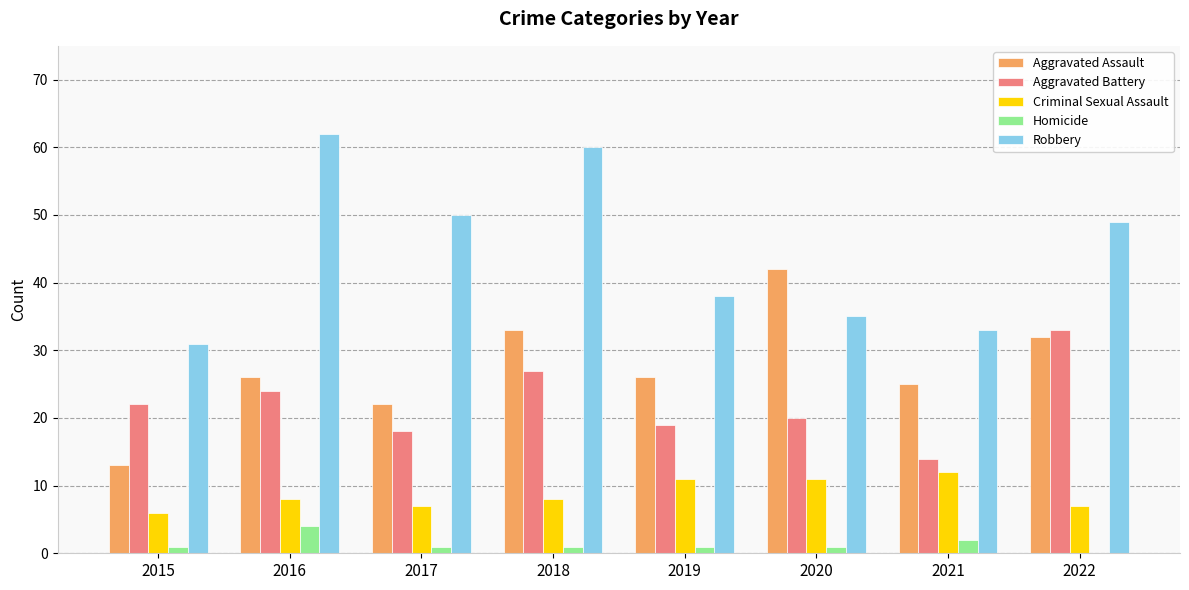

Reading left to right, extract all data points from this chart.

Aggravated Assault: 2015=13	2016=26	2017=22	2018=33	2019=26	2020=42	2021=25	2022=32
Aggravated Battery: 2015=22	2016=24	2017=18	2018=27	2019=19	2020=20	2021=14	2022=33
Criminal Sexual Assault: 2015=6	2016=8	2017=7	2018=8	2019=11	2020=11	2021=12	2022=7
Homicide: 2015=1	2016=4	2017=1	2018=1	2019=1	2020=1	2021=2	2022=0
Robbery: 2015=31	2016=62	2017=50	2018=60	2019=38	2020=35	2021=33	2022=49